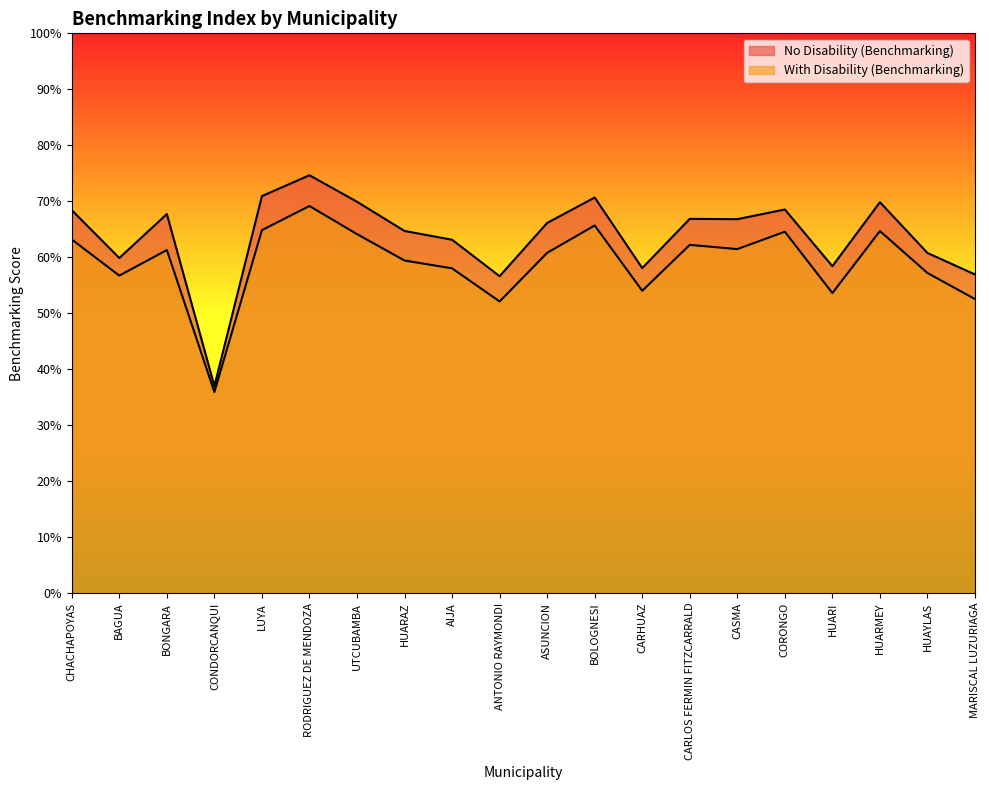

At which category is the sum across all series the highest?

RODRIGUEZ DE MENDOZA